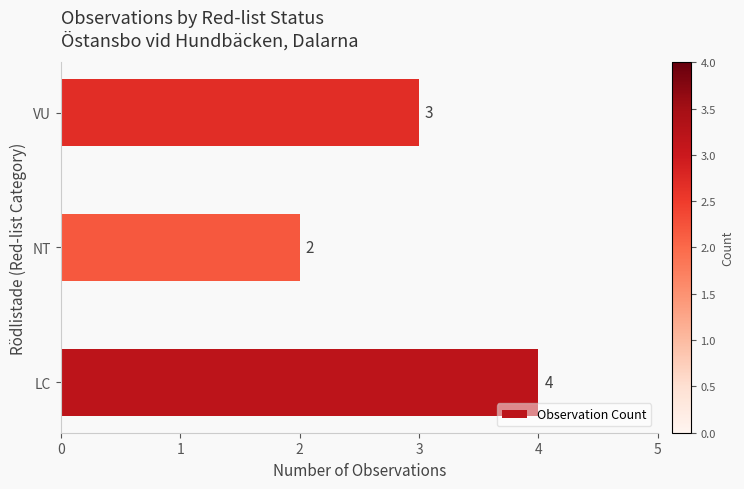

Count the number of categories in the chart.

3